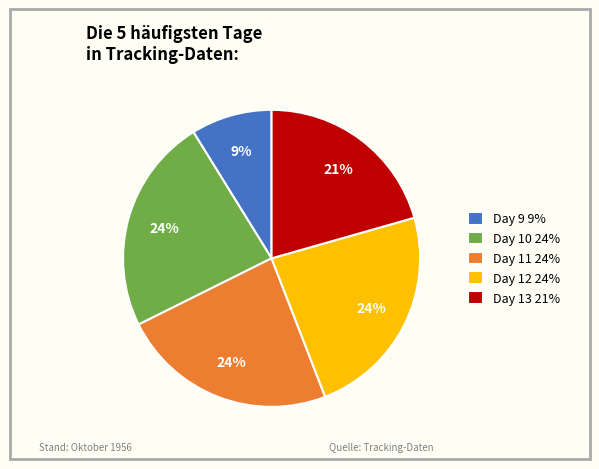

Do Day 10 24% and Day 9 9% together represent more than half of the pie?

No